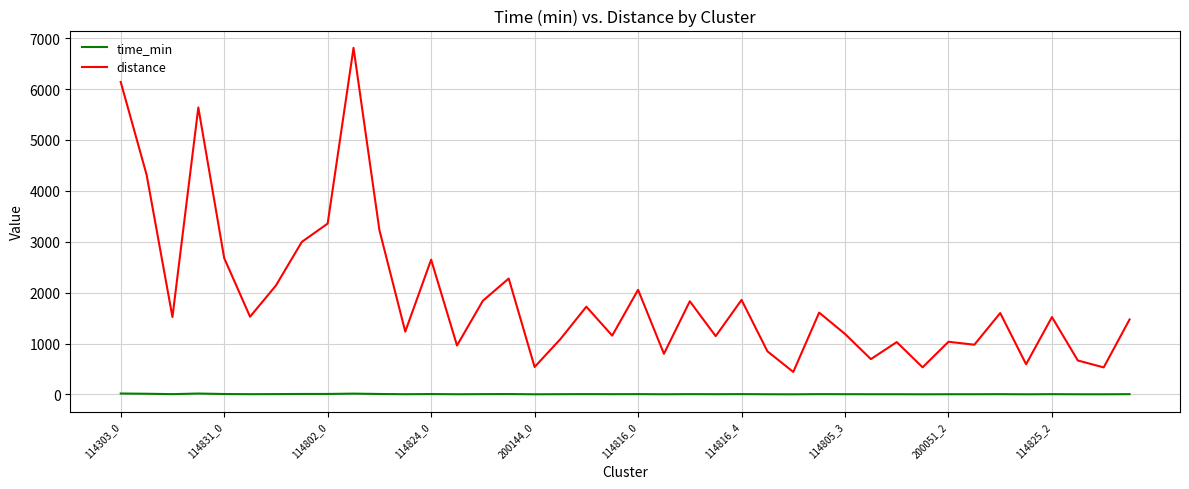

List the series in order of their peak value, lowest first.

time_min, distance